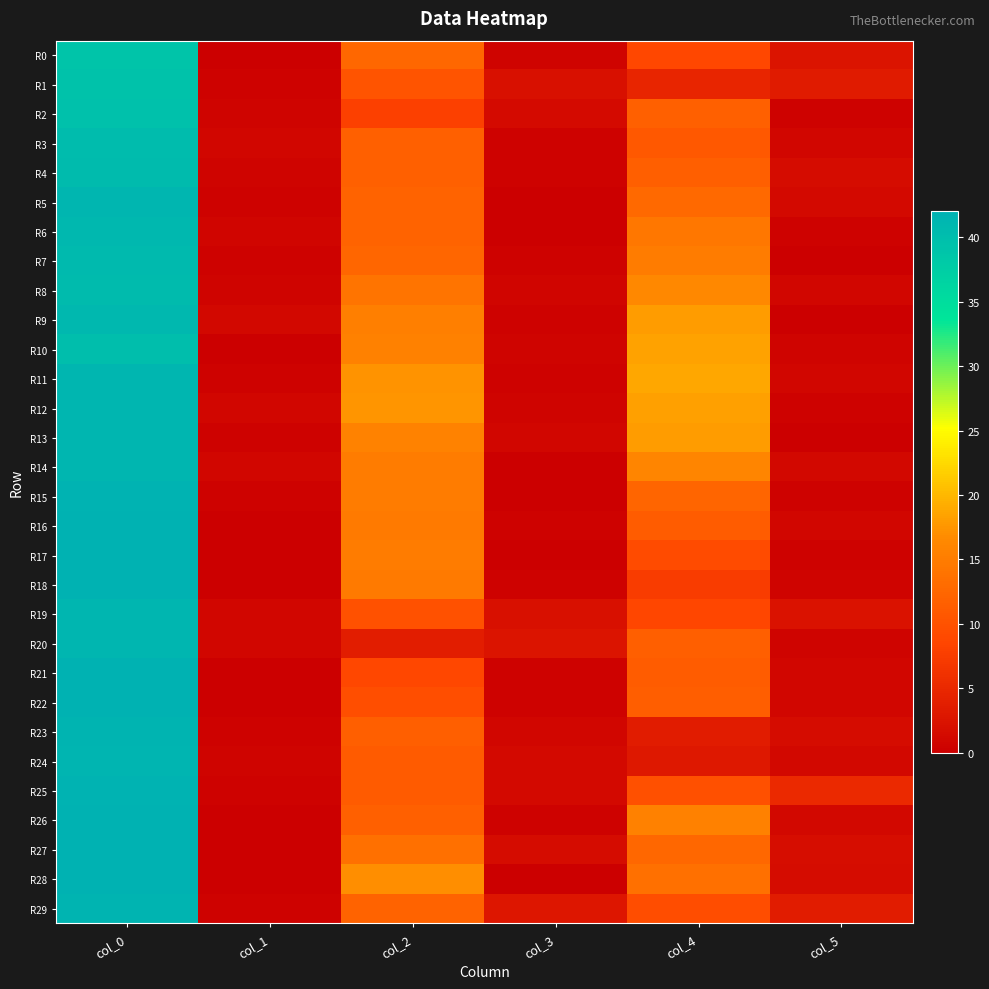

Reading right to left, list all the values displayed in this chart.

R0: col_5=2.6	col_4=8.8	col_3=0.5	col_2=12.5	col_1=0.0	col_0=39.0
R1: col_5=3.3	col_4=4.7	col_3=2.0	col_2=10.2	col_1=0.4	col_0=39.2
R2: col_5=0.4	col_4=11.8	col_3=1.4	col_2=8.0	col_1=0.5	col_0=39.5
R3: col_5=0.8	col_4=10.8	col_3=0.4	col_2=11.8	col_1=0.8	col_0=40.2
R4: col_5=1.5	col_4=11.5	col_3=0.4	col_2=11.8	col_1=0.5	col_0=40.5
R5: col_5=1.3	col_4=12.8	col_3=0.0	col_2=12.0	col_1=0.4	col_0=41.2
R6: col_5=0.5	col_4=14.3	col_3=0.0	col_2=12.0	col_1=0.7	col_0=41.0
R7: col_5=0.0	col_4=15.0	col_3=0.5	col_2=12.3	col_1=0.5	col_0=40.7
R8: col_5=0.9	col_4=16.3	col_3=0.8	col_2=14.0	col_1=0.5	col_0=40.5
R9: col_5=0.0	col_4=18.0	col_3=0.5	col_2=15.3	col_1=1.0	col_0=41.0
R10: col_5=0.5	col_4=18.5	col_3=0.5	col_2=15.5	col_1=0.0	col_0=40.0
R11: col_5=0.8	col_4=18.8	col_3=0.4	col_2=17.2	col_1=0.4	col_0=41.2
R12: col_5=0.4	col_4=18.2	col_3=0.5	col_2=17.5	col_1=0.8	col_0=41.2
R13: col_5=0.0	col_4=18.0	col_3=0.9	col_2=15.7	col_1=0.5	col_0=41.3
R14: col_5=1.0	col_4=16.0	col_3=0.0	col_2=15.0	col_1=0.8	col_0=41.2
R15: col_5=0.4	col_4=12.2	col_3=0.0	col_2=15.0	col_1=0.4	col_0=41.8
R16: col_5=0.8	col_4=11.2	col_3=0.4	col_2=14.8	col_1=0.0	col_0=42.0
R17: col_5=0.4	col_4=9.2	col_3=0.0	col_2=15.0	col_1=0.0	col_0=42.0
R18: col_5=0.5	col_4=7.5	col_3=0.4	col_2=14.8	col_1=0.0	col_0=42.0
R19: col_5=2.4	col_4=8.7	col_3=2.1	col_2=10.0	col_1=0.8	col_0=41.2
R20: col_5=0.5	col_4=11.5	col_3=2.5	col_2=3.7	col_1=0.8	col_0=41.2
R21: col_5=0.8	col_4=11.2	col_3=0.4	col_2=8.8	col_1=0.0	col_0=42.0
R22: col_5=0.9	col_4=11.3	col_3=0.5	col_2=9.7	col_1=0.0	col_0=42.0
R23: col_5=1.5	col_4=3.5	col_3=0.9	col_2=11.5	col_1=0.5	col_0=41.7
R24: col_5=1.0	col_4=3.0	col_3=1.2	col_2=11.0	col_1=0.5	col_0=41.5
R25: col_5=5.1	col_4=9.8	col_3=1.2	col_2=11.0	col_1=0.4	col_0=41.8
R26: col_5=1.1	col_4=15.5	col_3=0.4	col_2=11.8	col_1=0.0	col_0=42.0
R27: col_5=1.8	col_4=12.5	col_3=1.5	col_2=13.5	col_1=0.0	col_0=42.0
R28: col_5=1.5	col_4=13.5	col_3=0.0	col_2=17.0	col_1=0.0	col_0=42.0
R29: col_5=3.5	col_4=9.5	col_3=2.9	col_2=12.0	col_1=0.5	col_0=41.7